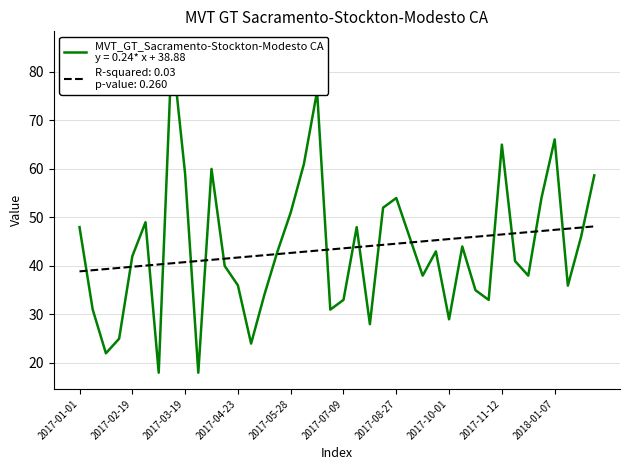

Count the number of values greater than 43.

18